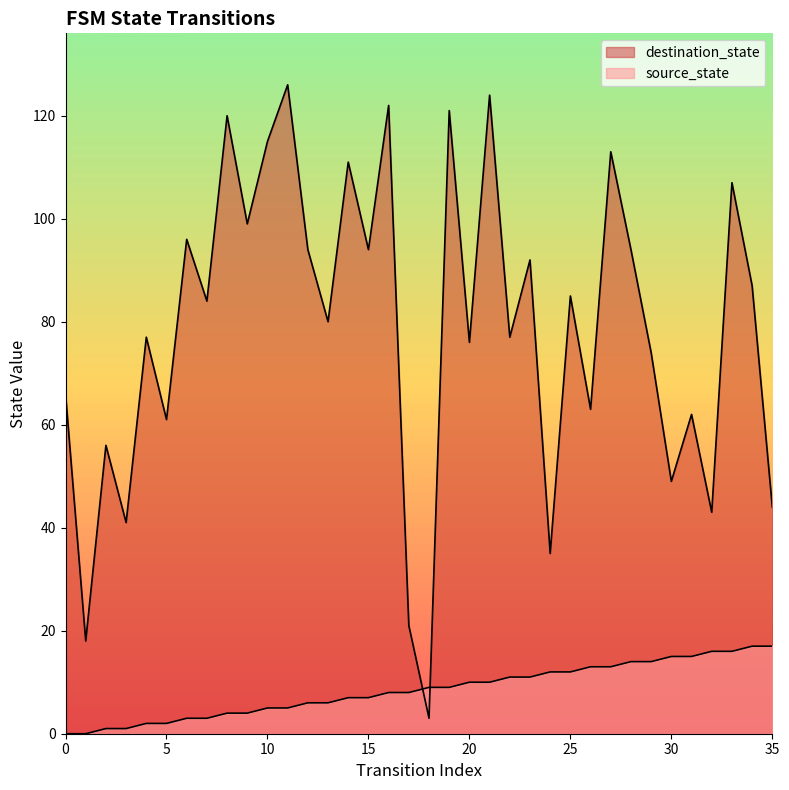

Rank the series by their average value, from highest to lowest.

destination_state, source_state